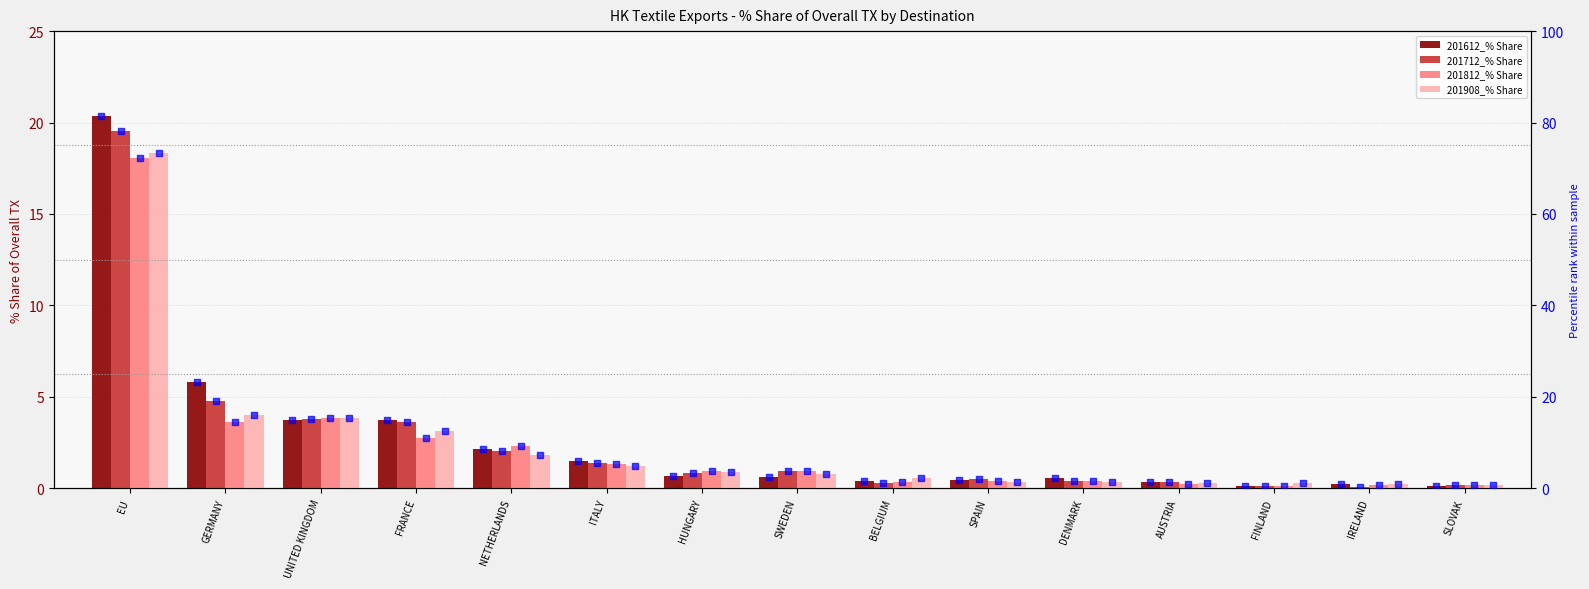

At how many categories does at least one series exceed 14?

1